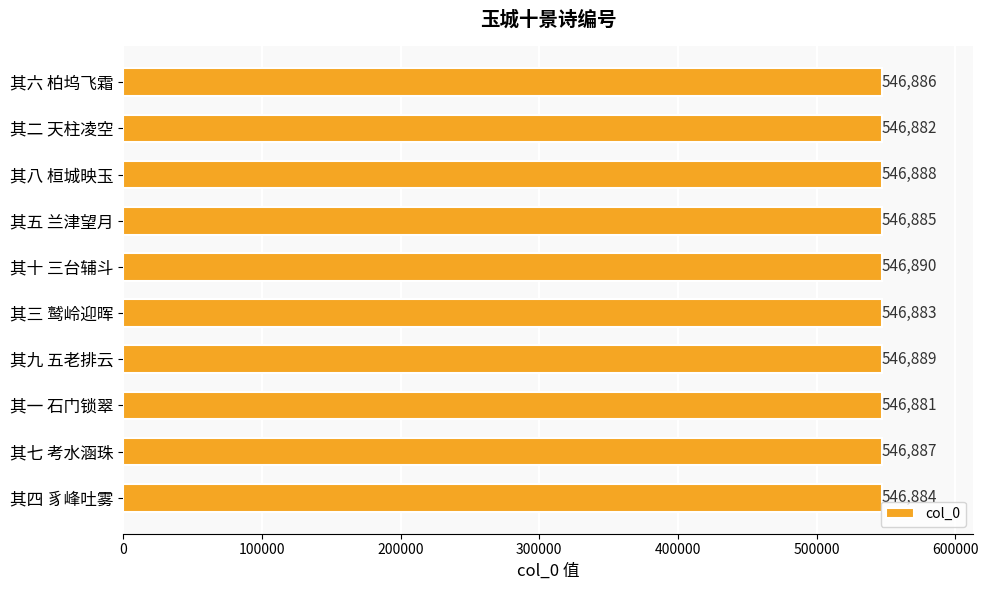

What is the smallest value displayed?

546881